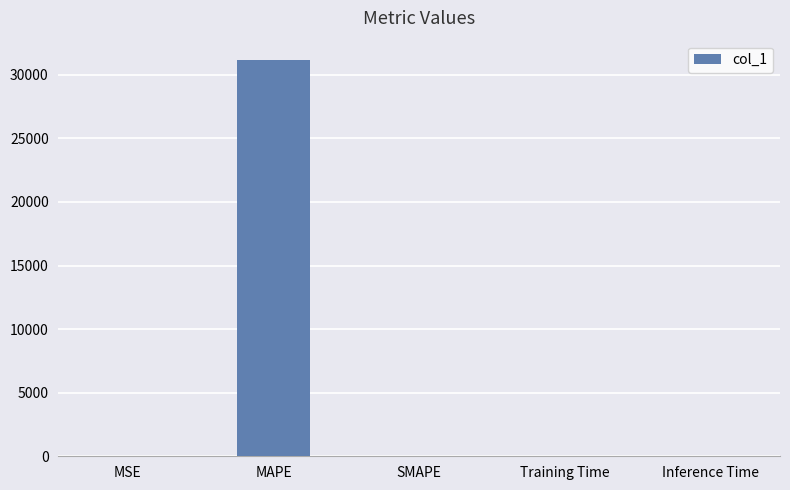

What is the sum of all values?

31126.8